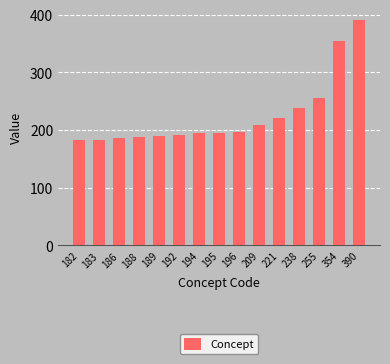

What is the average value?

225